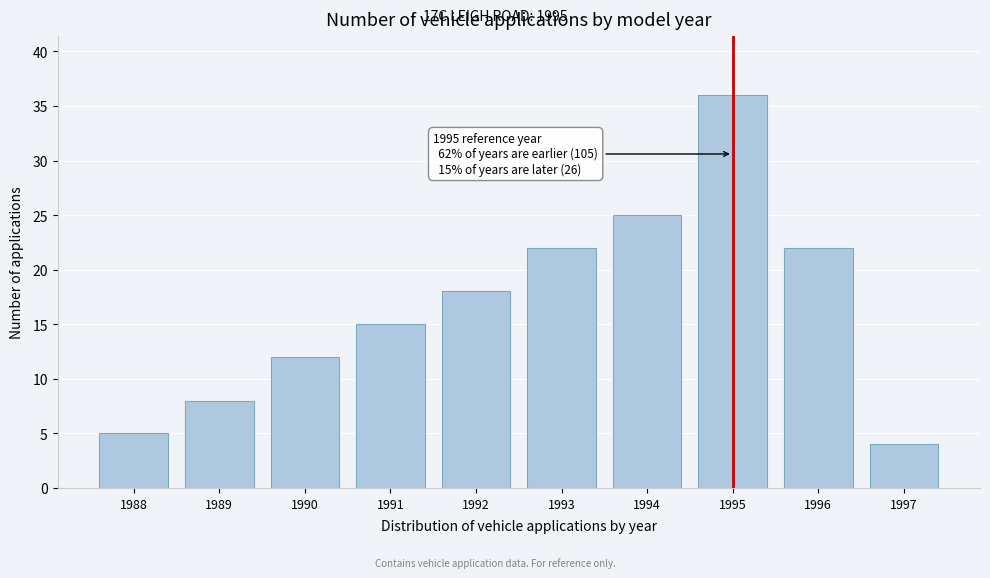

Reading right to left, extract all data points from this chart.

1997=4	1996=22	1995=36	1994=25	1993=22	1992=18	1991=15	1990=12	1989=8	1988=5